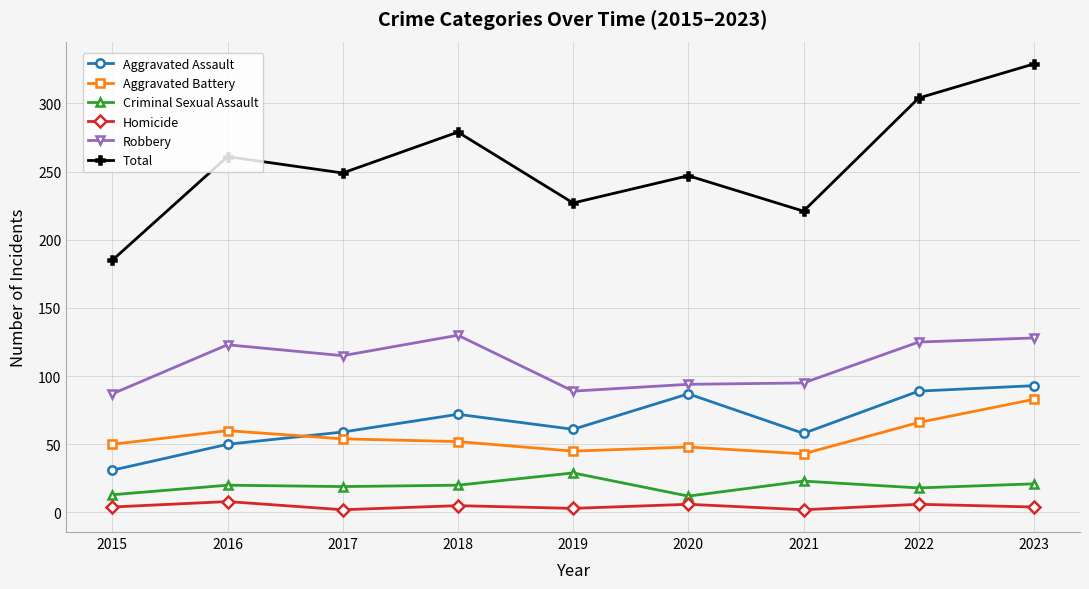

How many lines are shown in the chart?

6